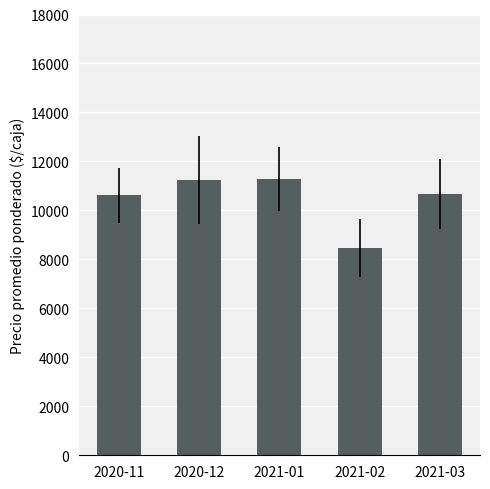

What is the value of the 1st bar from the left?

10625